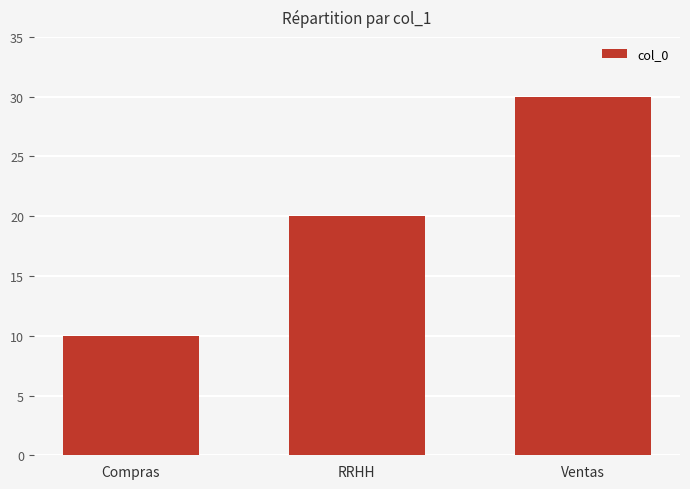

Reading left to right, transcribe all the data shown in this chart.

10	20	30